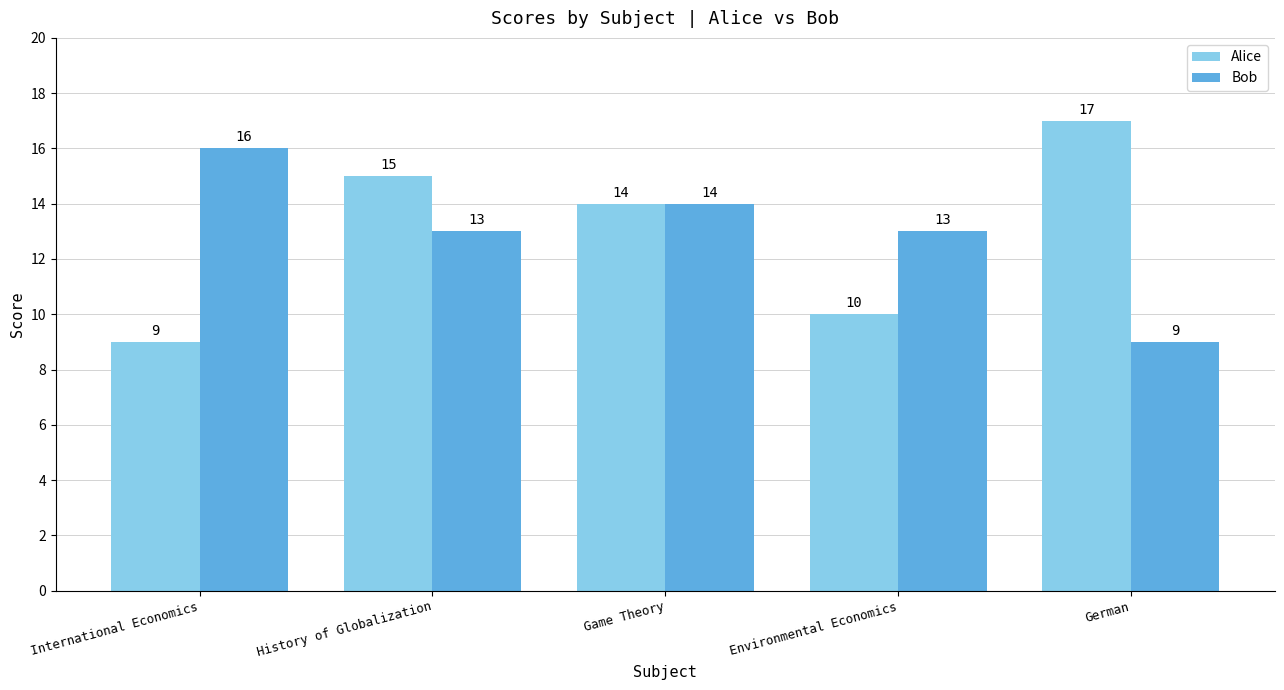

What is the value of the Bob bar at the 5th from the left?

9